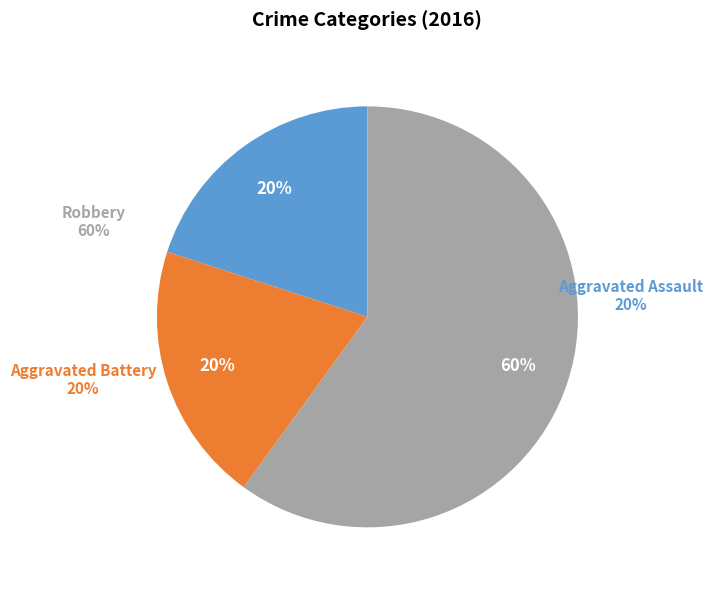

To the nearest percent, what portion does Aggravated Battery represent?

20%